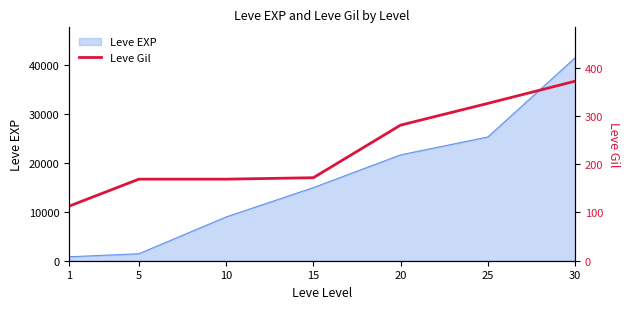

The value of Leve EXP at 15 is 14920. True or false?

True